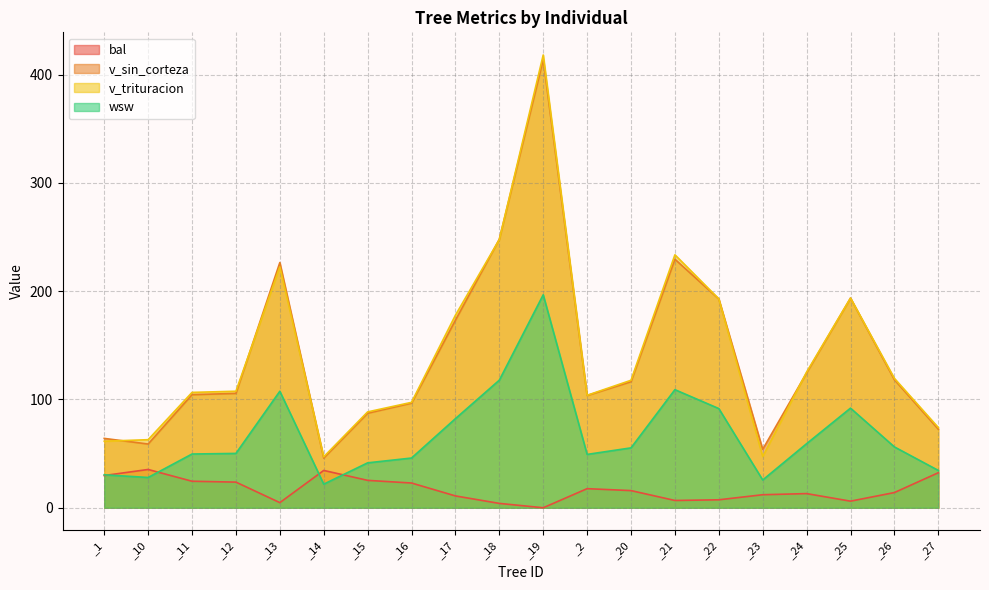

What is the difference between the maximum and minimum values in the v_trituracion series?

371.0